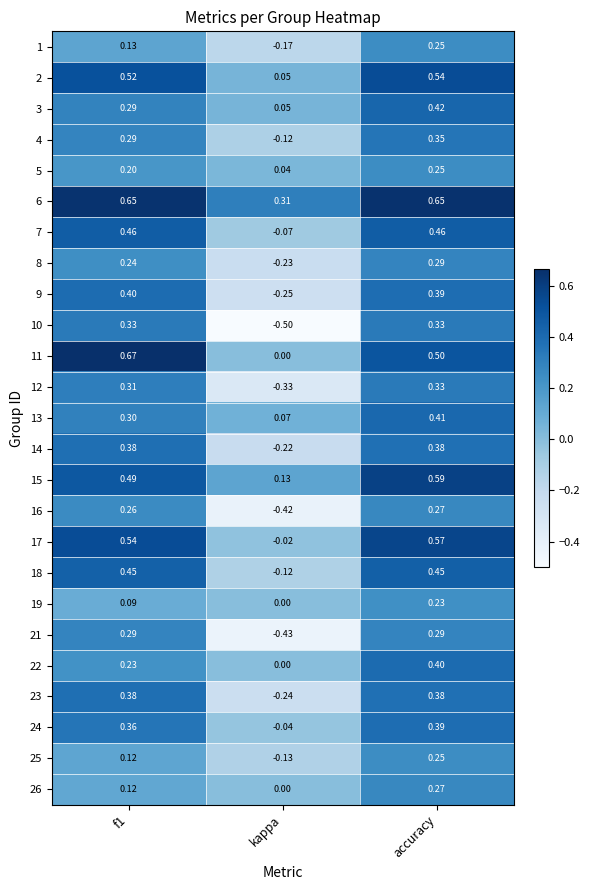

At how many categories does at least one series exceed 0?

3